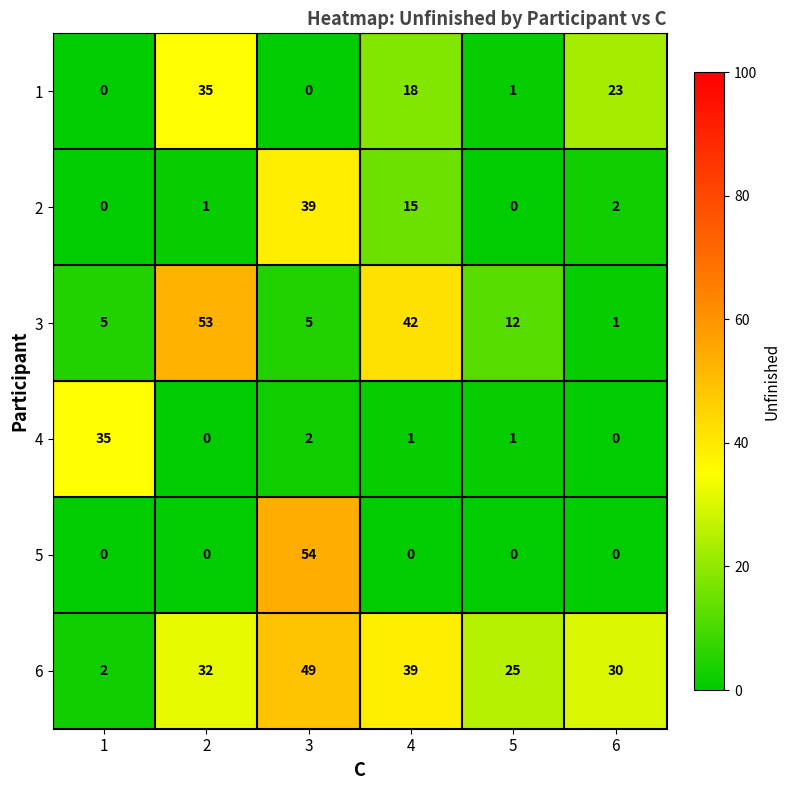

What is the total value across all series at 5?

39